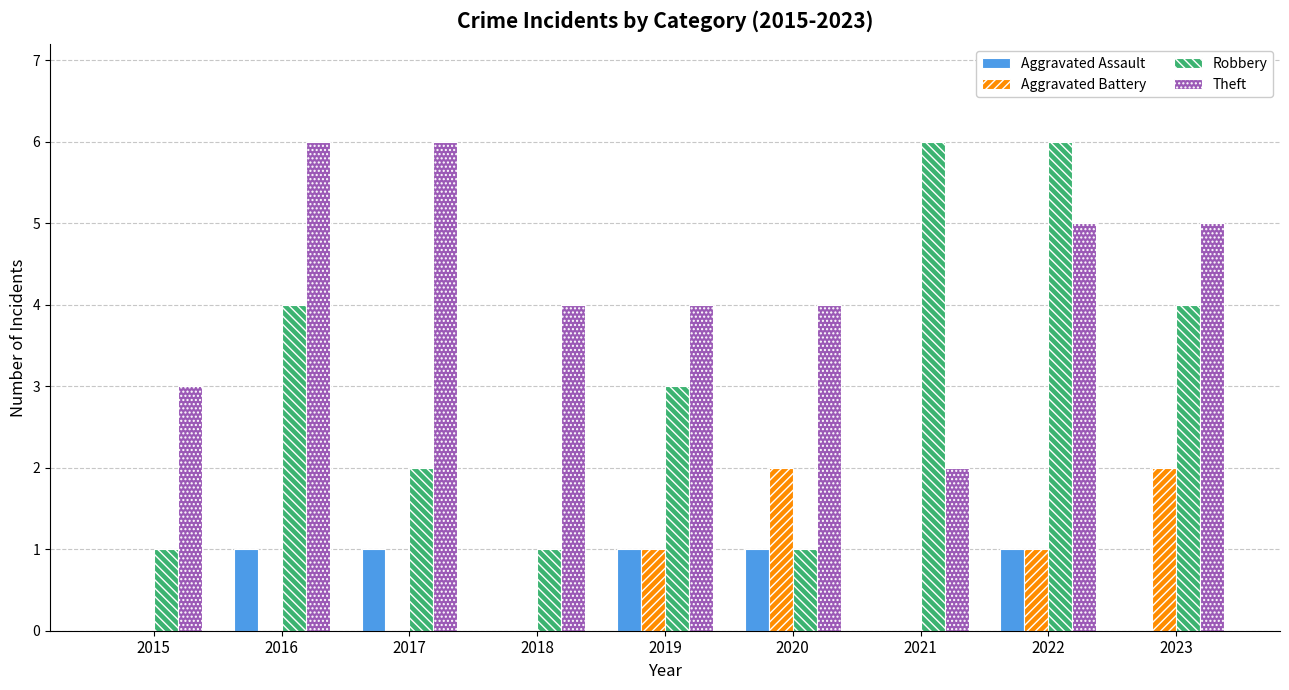

Reading right to left, transcribe all the data shown in this chart.

Aggravated Assault: 0	1	0	1	1	0	1	1	0
Aggravated Battery: 2	1	0	2	1	0	0	0	0
Robbery: 4	6	6	1	3	1	2	4	1
Theft: 5	5	2	4	4	4	6	6	3